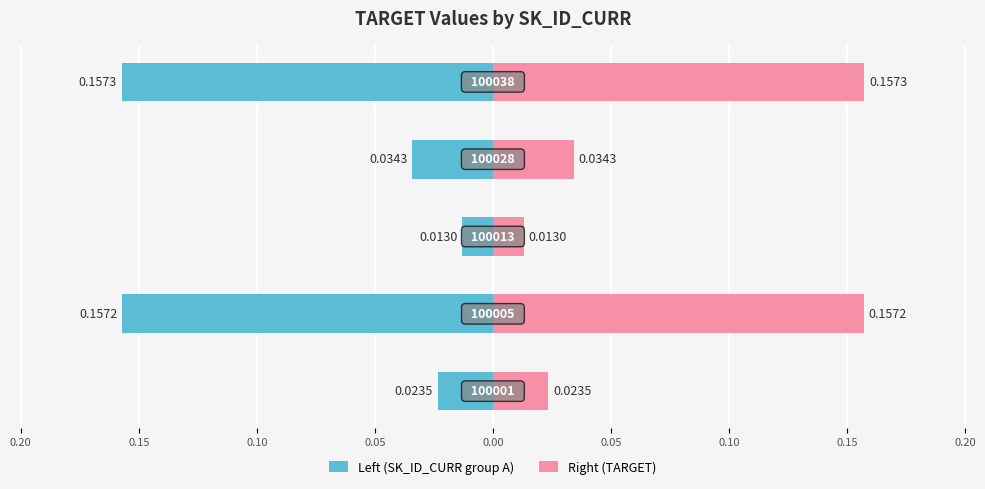

Between 0.05 and 0.15, which is larger?

0.15